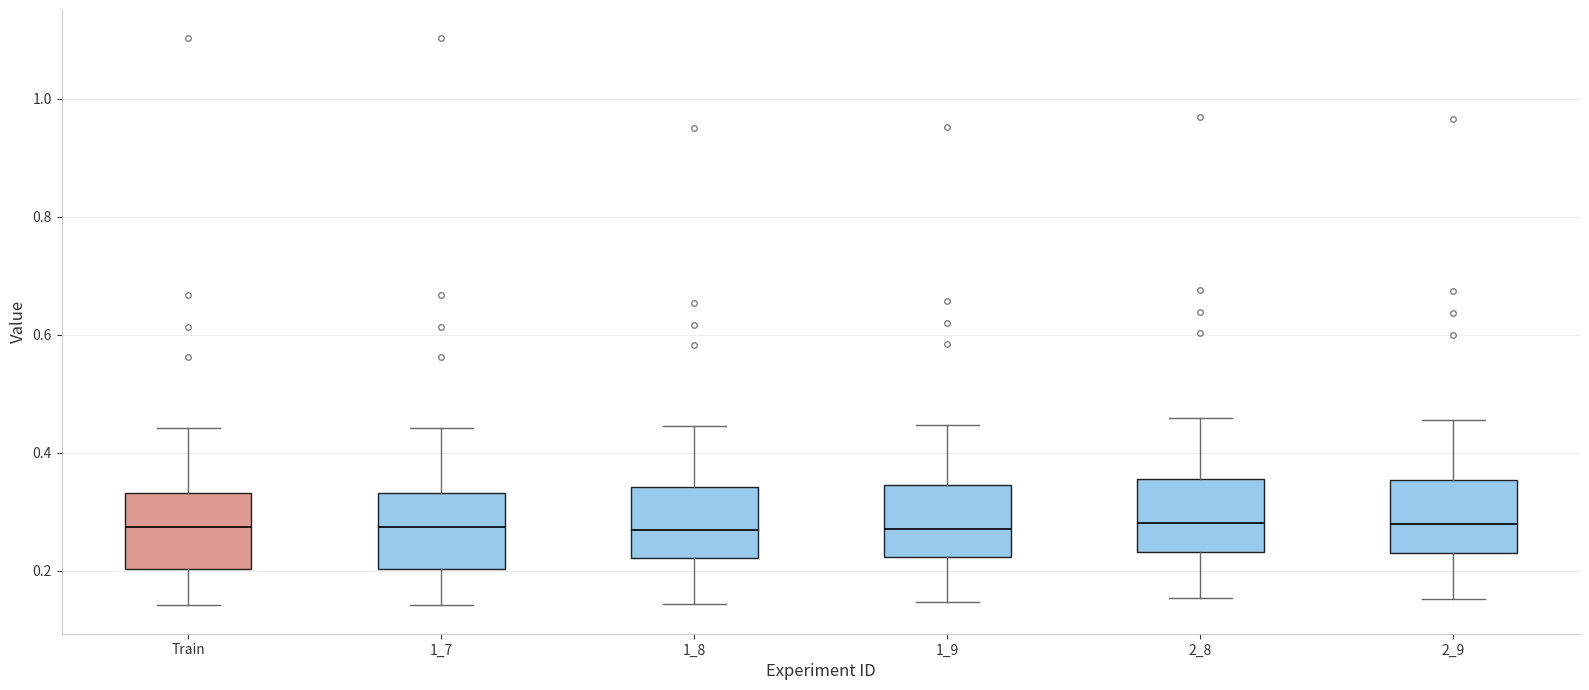

Where does the lower whisker of the box for 1_9 end on the y-axis? The values are not printed on the chart, so give them approximately, as read against the axis.

0.14